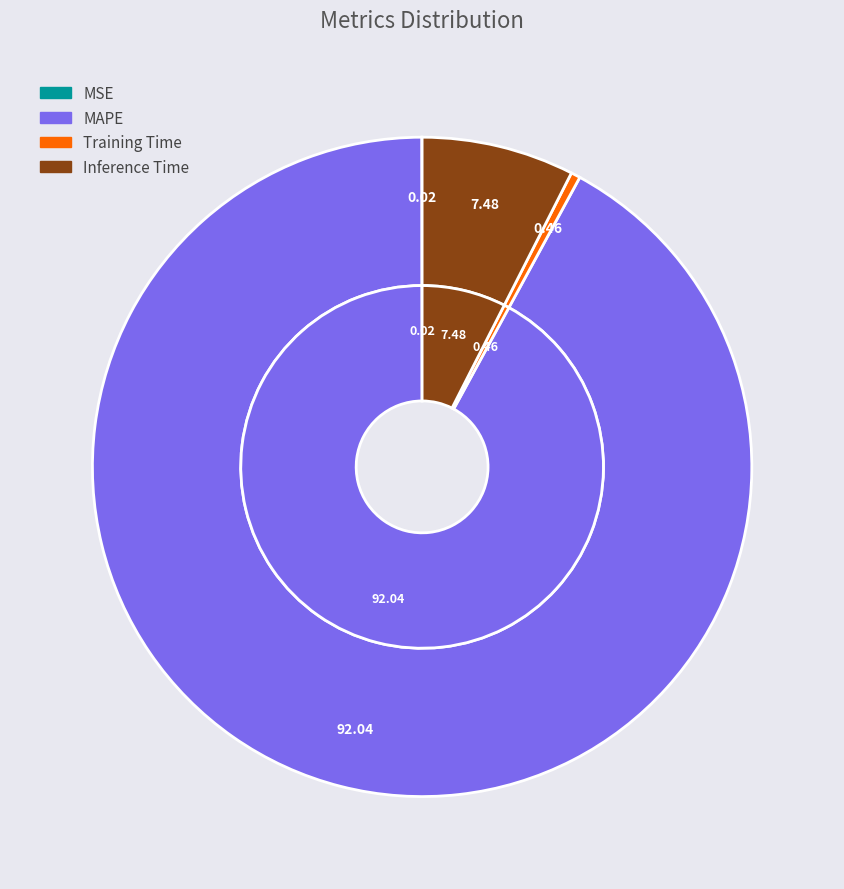

True or false: Training Time accounts for 0% of the total.

True